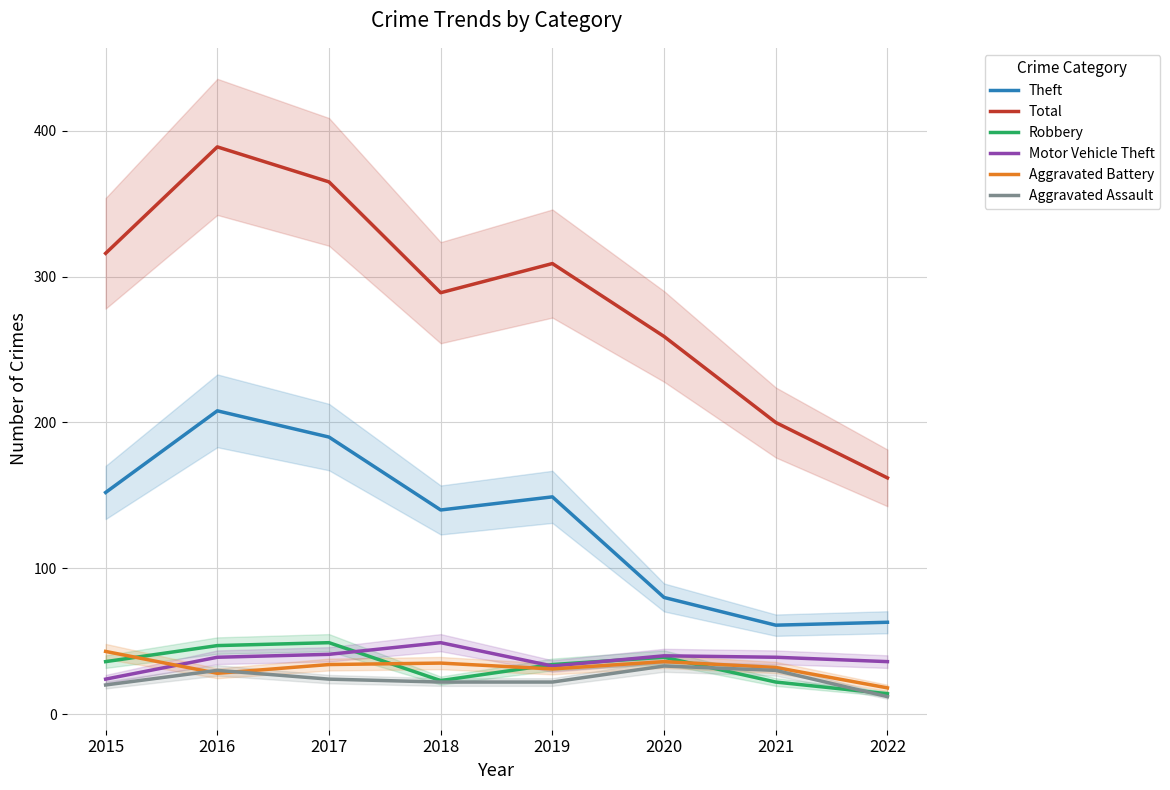

At which category does the chart reach its peak across all series?

2016